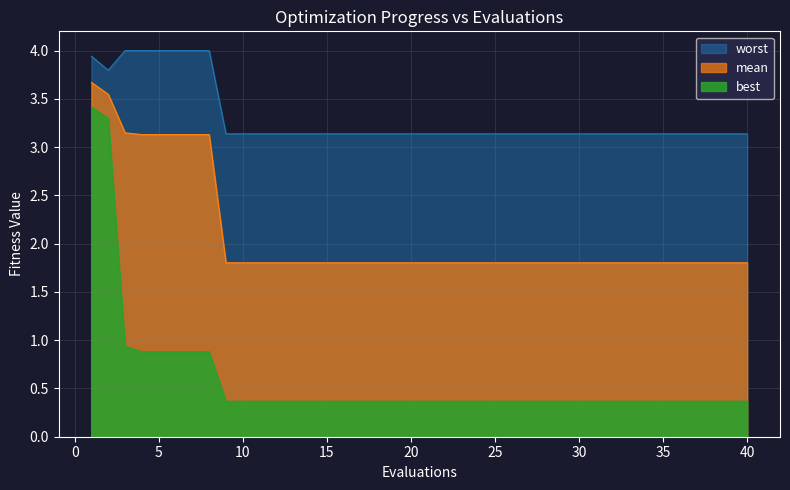

Which series has the largest range (max minus min)?

best